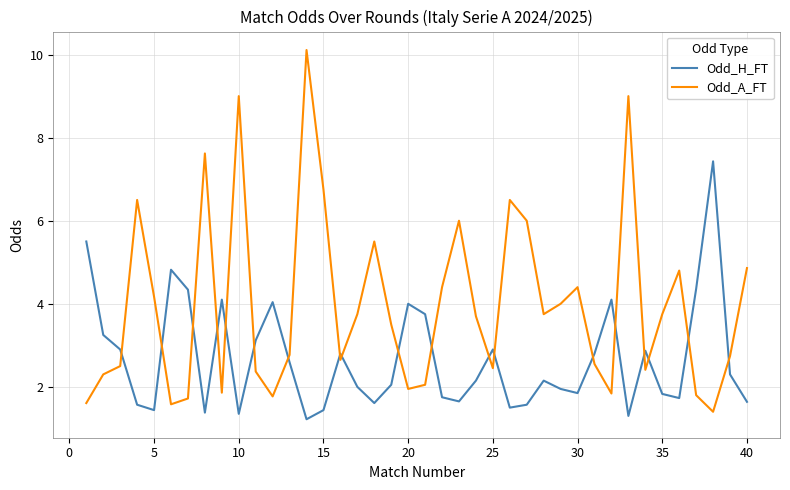

What is the minimum value shown in the chart?

1.2